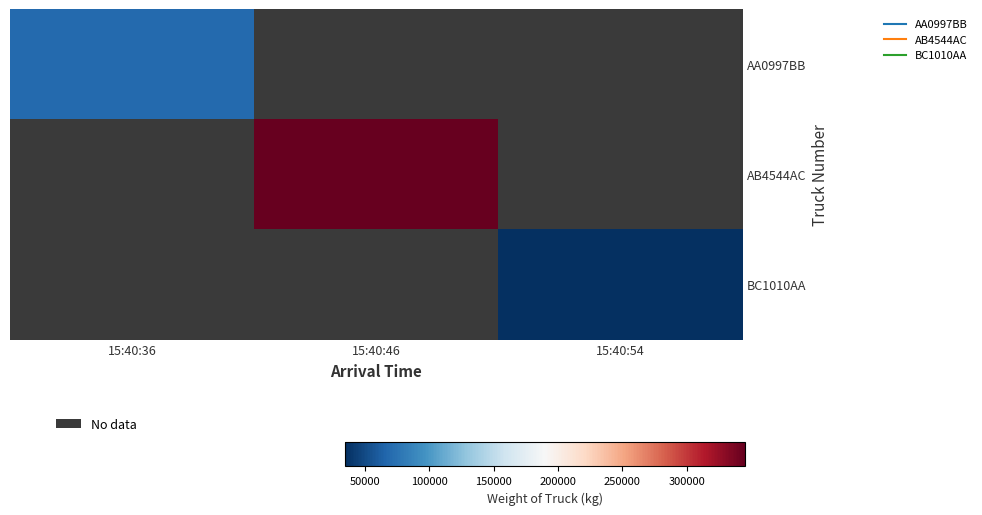

What is the greatest value displayed?

345345.0